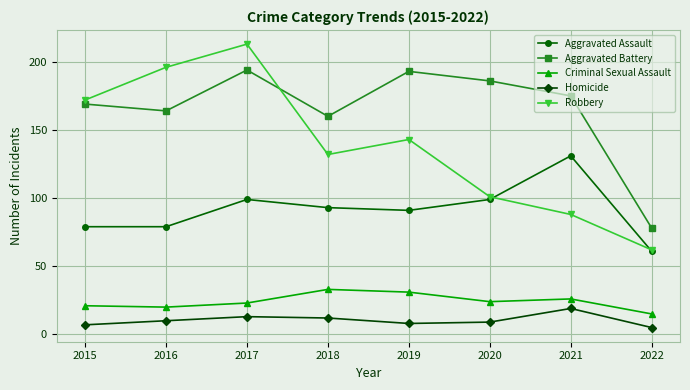

Which series changed the most between 2016 and 2017?

Aggravated Battery